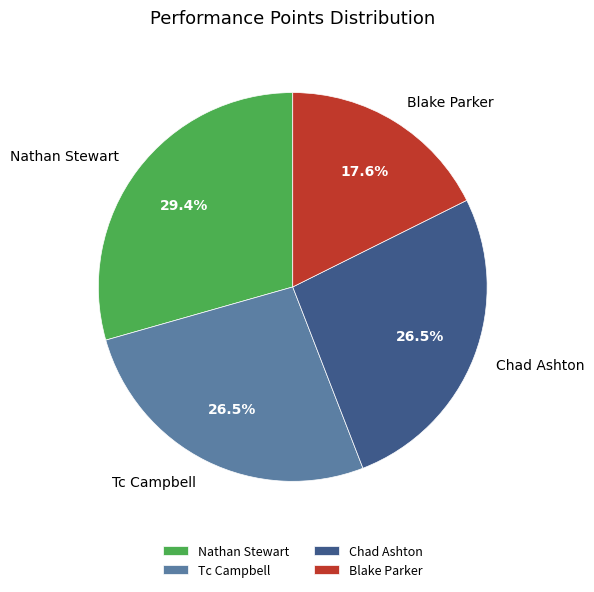

To the nearest percent, what is the average slice percentage?

25%